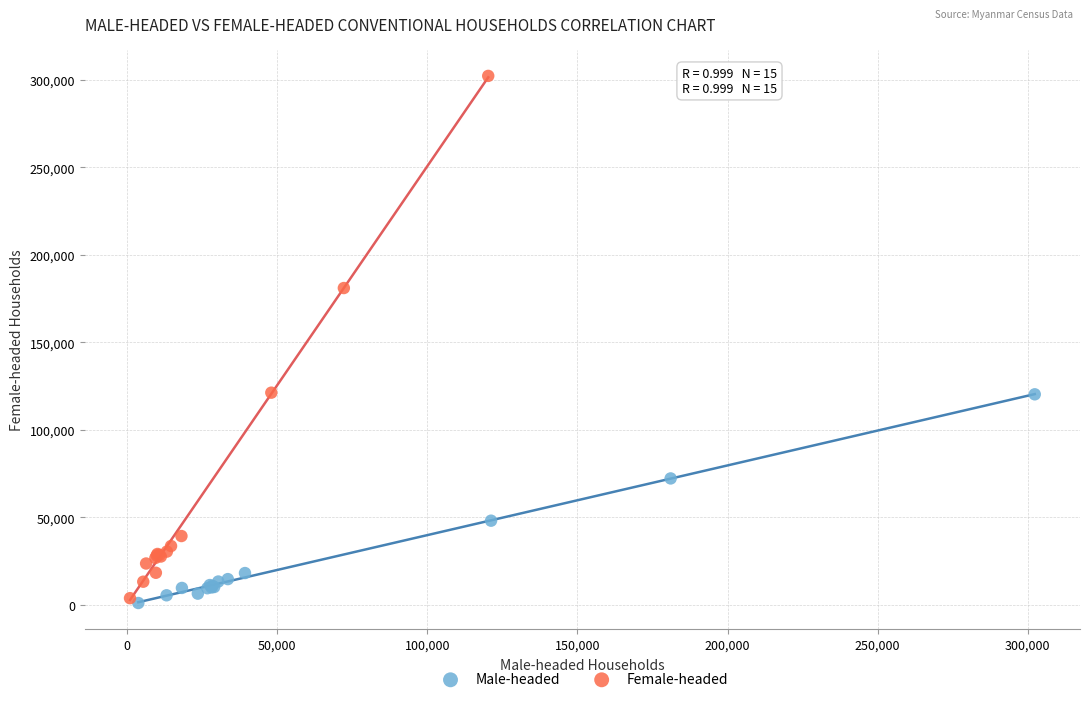

Which series reaches the maximum Y coordinate?

Female-headed